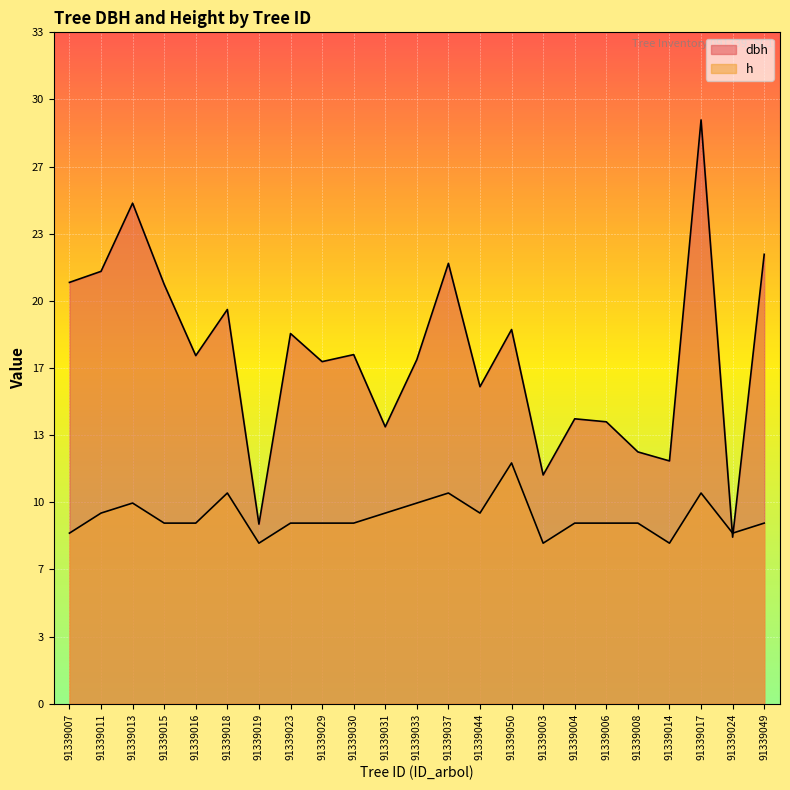

Which has a higher value, 91339031 or 91339016?

91339016